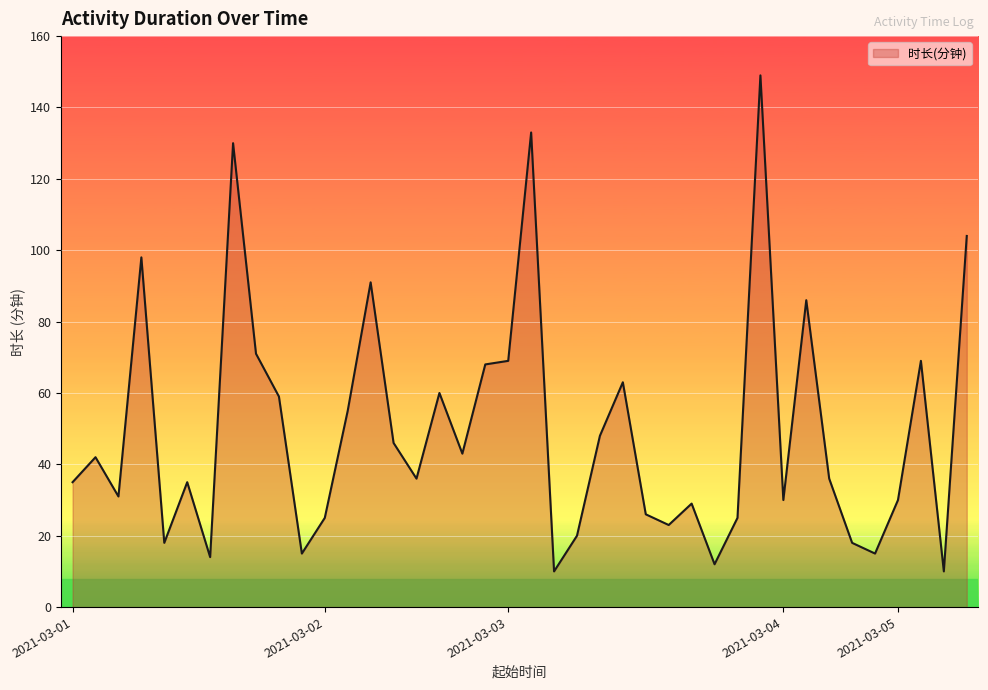

What is the greatest value displayed?

149